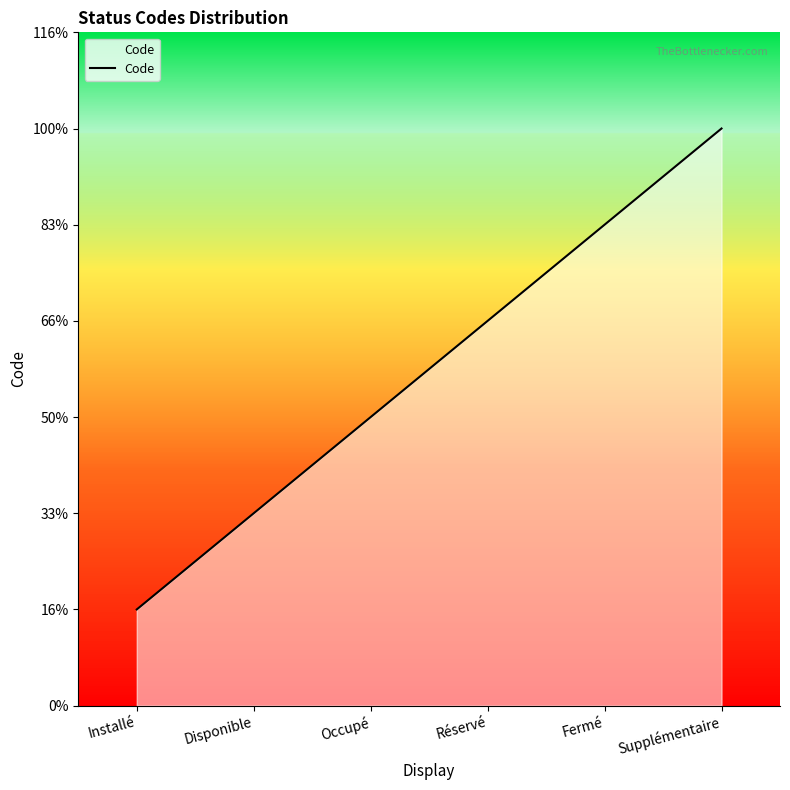

Does the chart have visible grid lines?

No